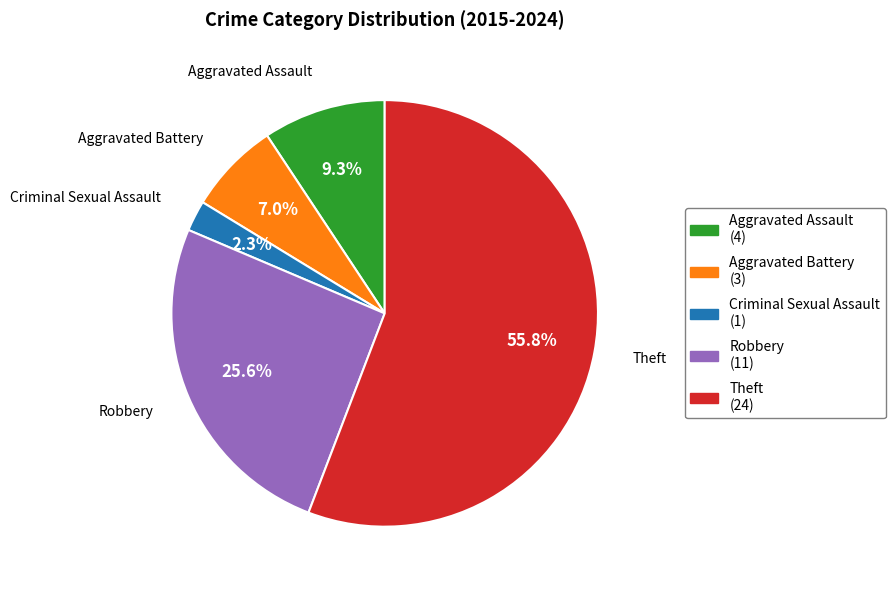

Which category has the smallest portion of the pie?

Criminal Sexual Assault